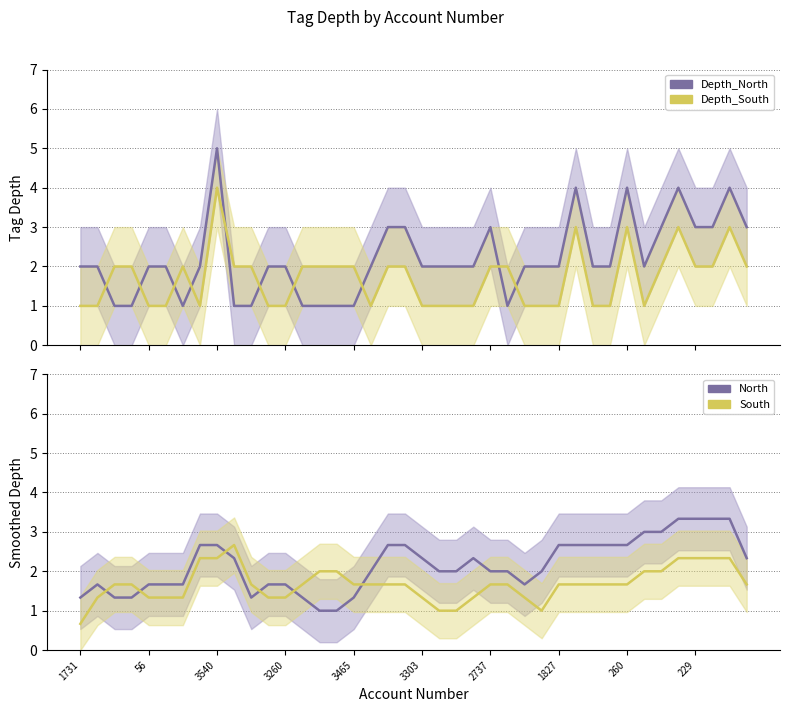

After their last crossing, which series has the higher values: North_smooth or South_smooth?

North_smooth